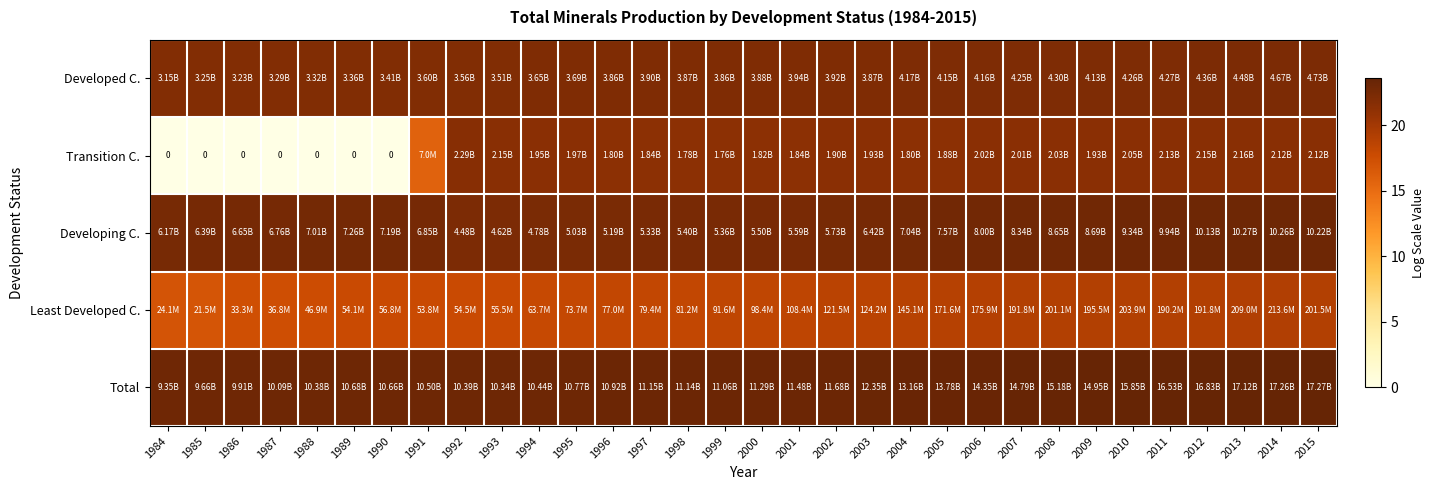

What is the difference between the highest and lowest values at 2011?

4.5